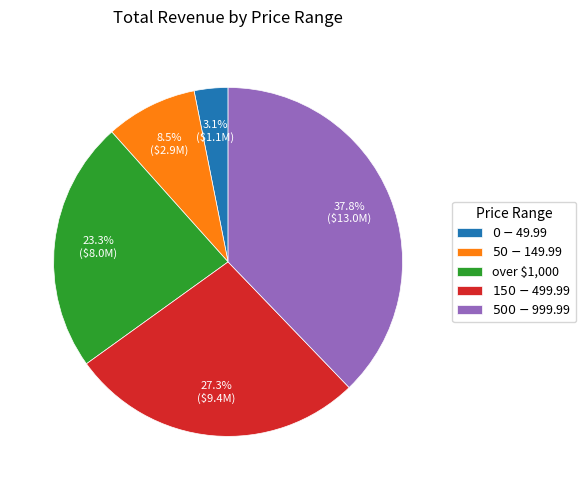

Is it true that over $1,000 is 38% of the pie?

False